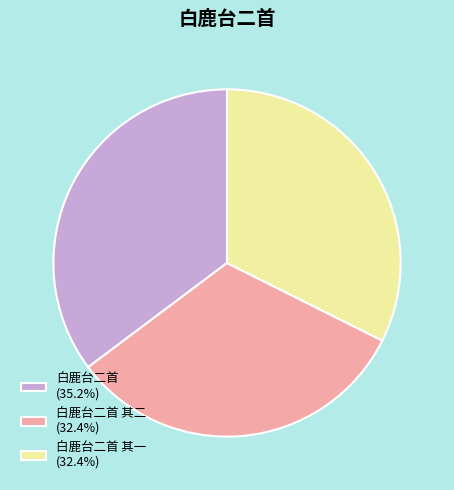

How many segments does this pie chart have?

3